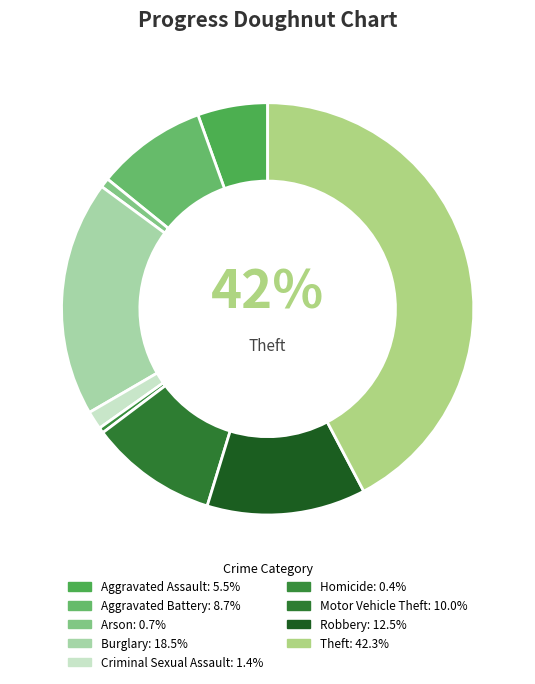

What percentage do Burglary and Motor Vehicle Theft together represent?

28.5%